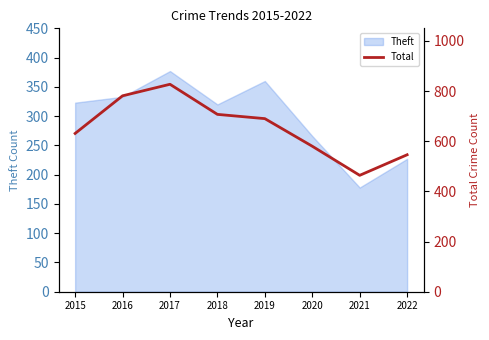

Where does the data first go above 690?

2016